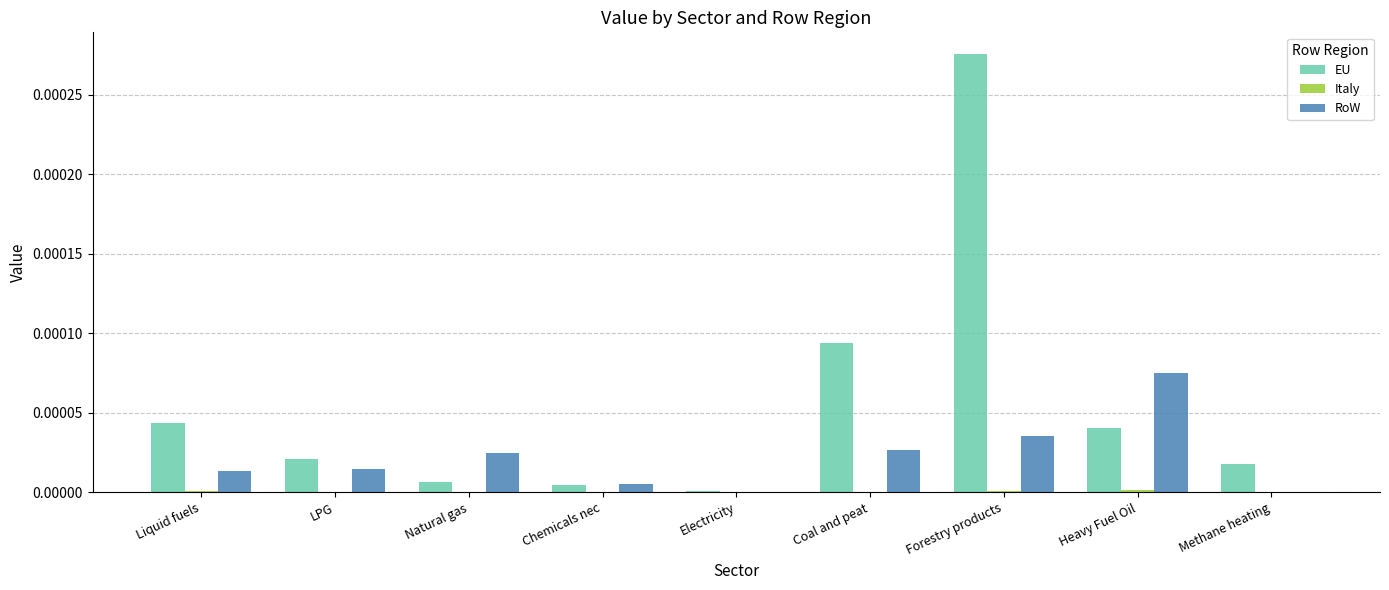

True or false: RoW has a value of 0.0 at Forestry products.

True